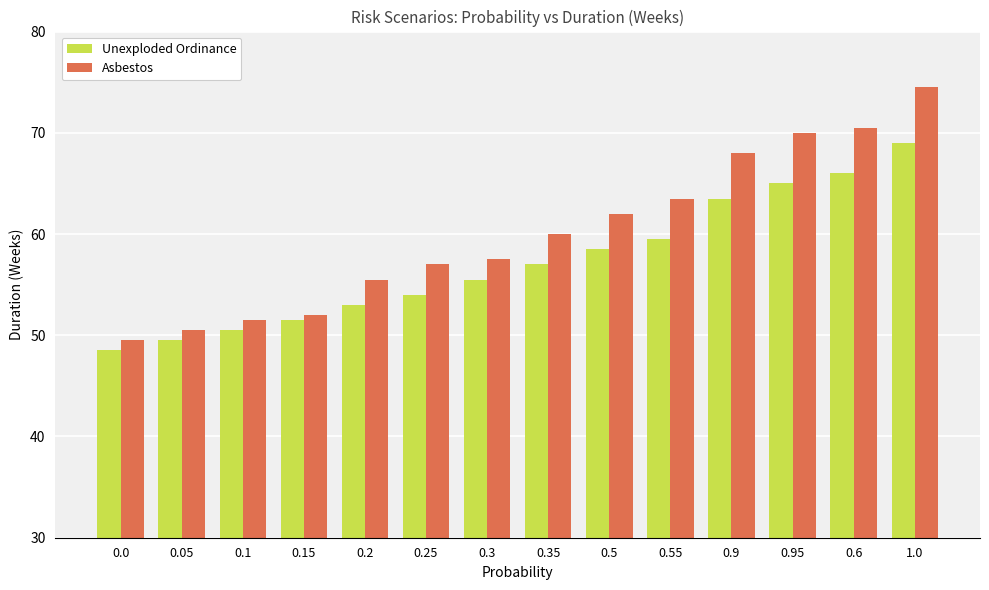

At how many categories does at least one series exceed 71?

1